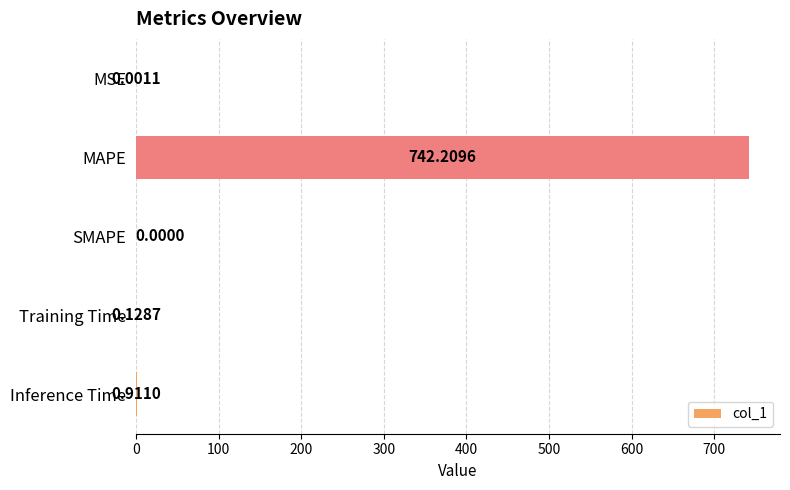

How many distinct data groups are displayed?

1